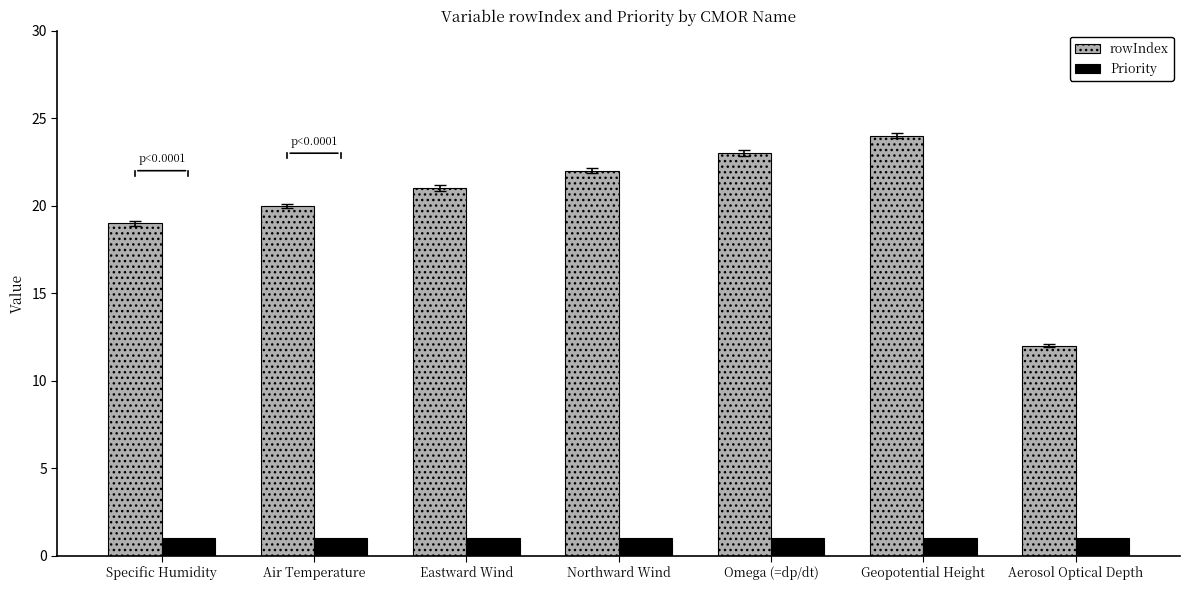

How many bars are there in total?

14